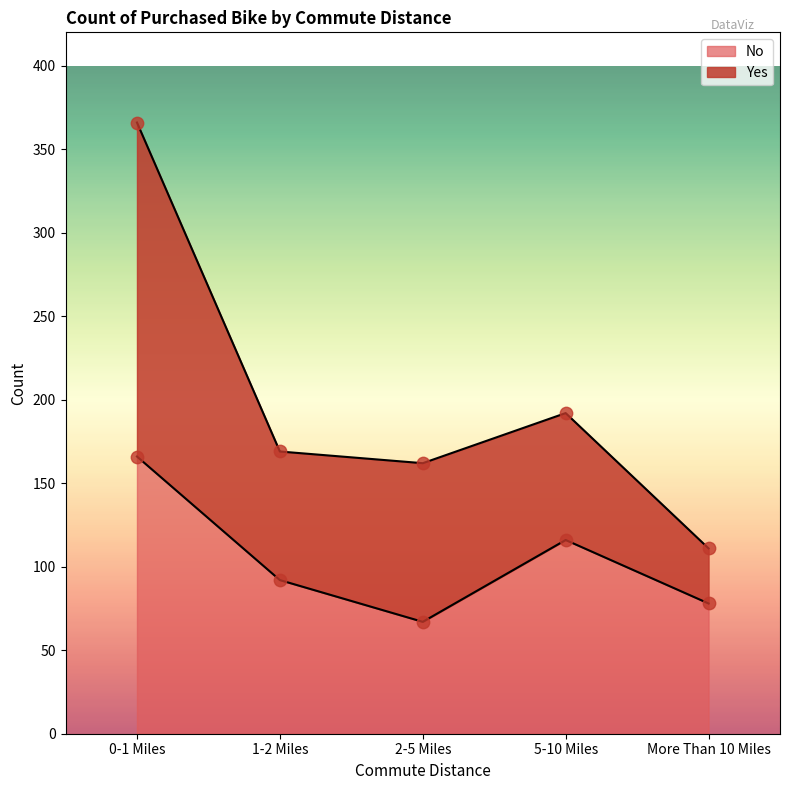

Approximately how many times larger is the value at 1-2 Miles compared to More Than 10 Miles?

1.2